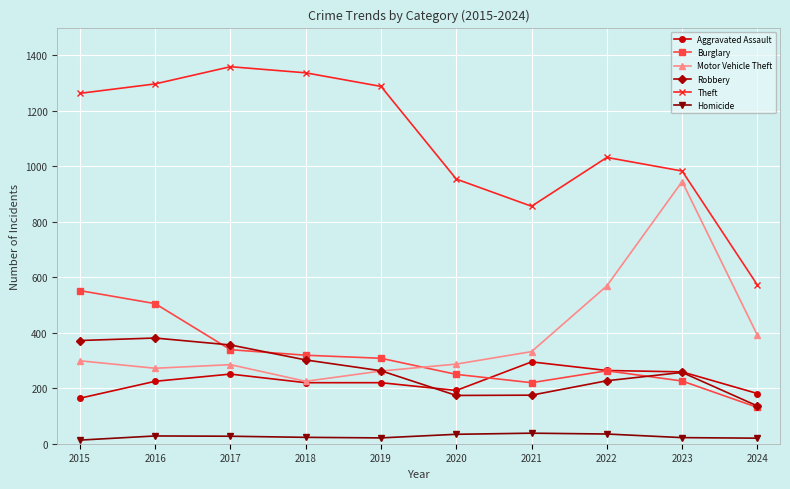

Which category has the highest value in the Burglary series?

2015